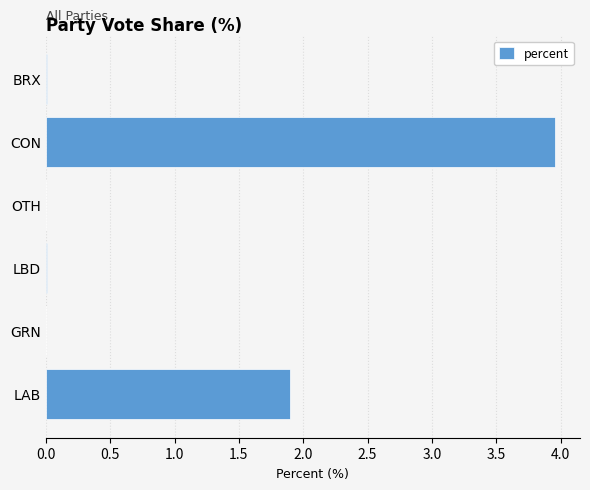

Between BRX and LAB, which is larger?

LAB